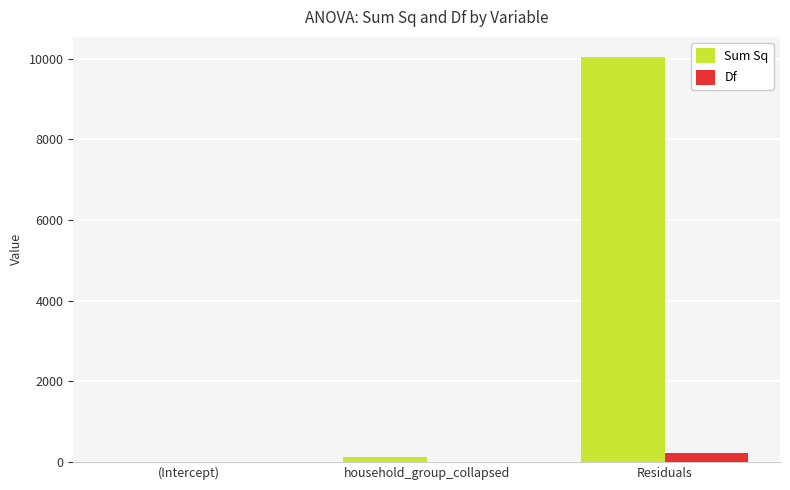

What is the sum of all Sum Sq values?

10157.5